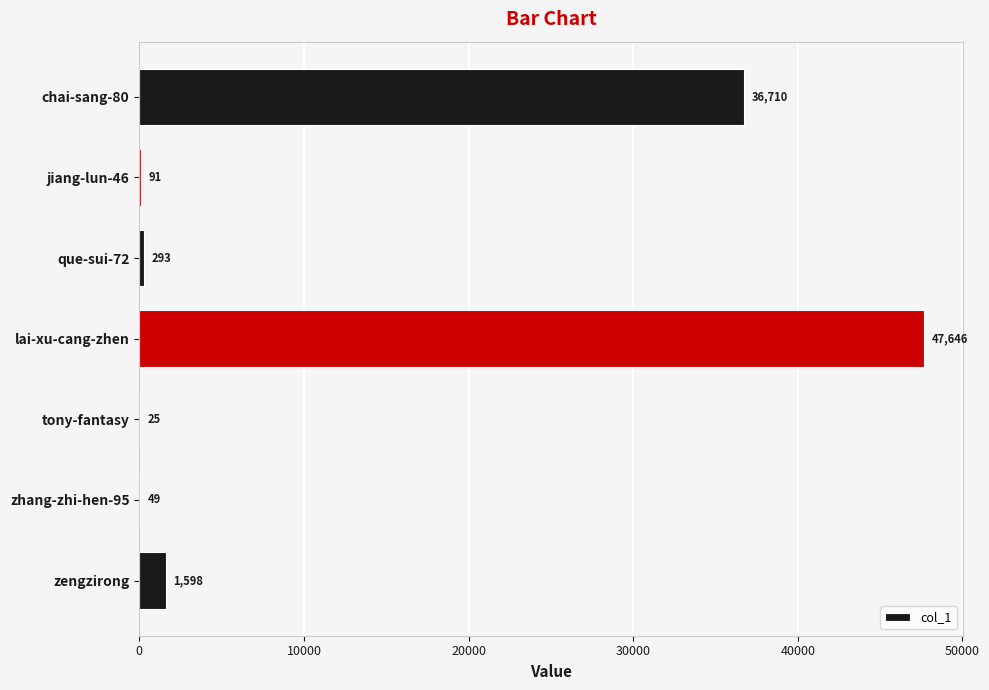

What is the approximate value at zhang-zhi-hen-95?

49